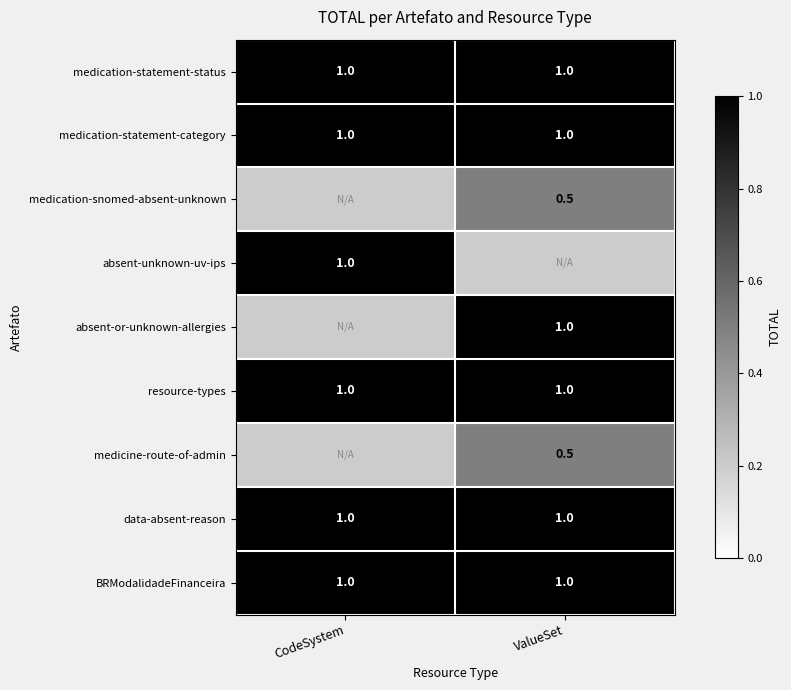

What is the lowest value of the medication-statement-category series?

1.0